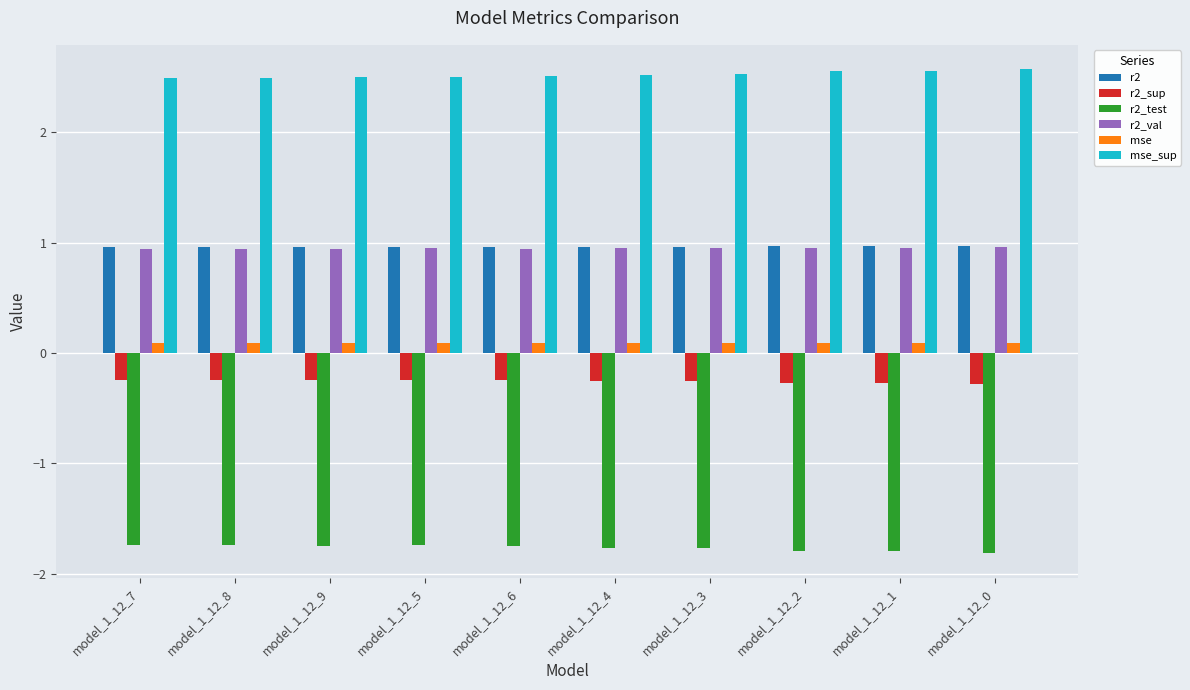

How many bars are there in total?

60